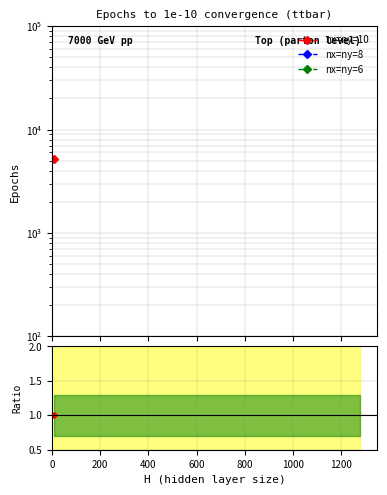

Which has a higher value, 1200 or 1000?

1000